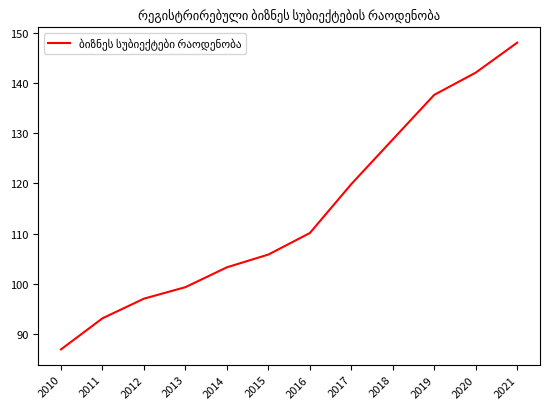

The chart shows a value of 181.9 at 2018. True or false?

False